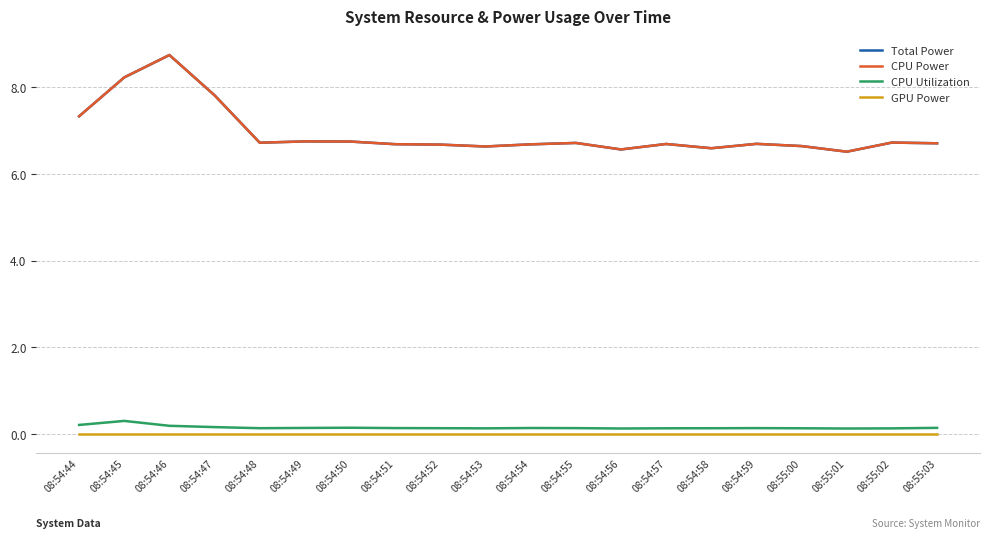

Does the chart display data point markers on the line(s)?

No